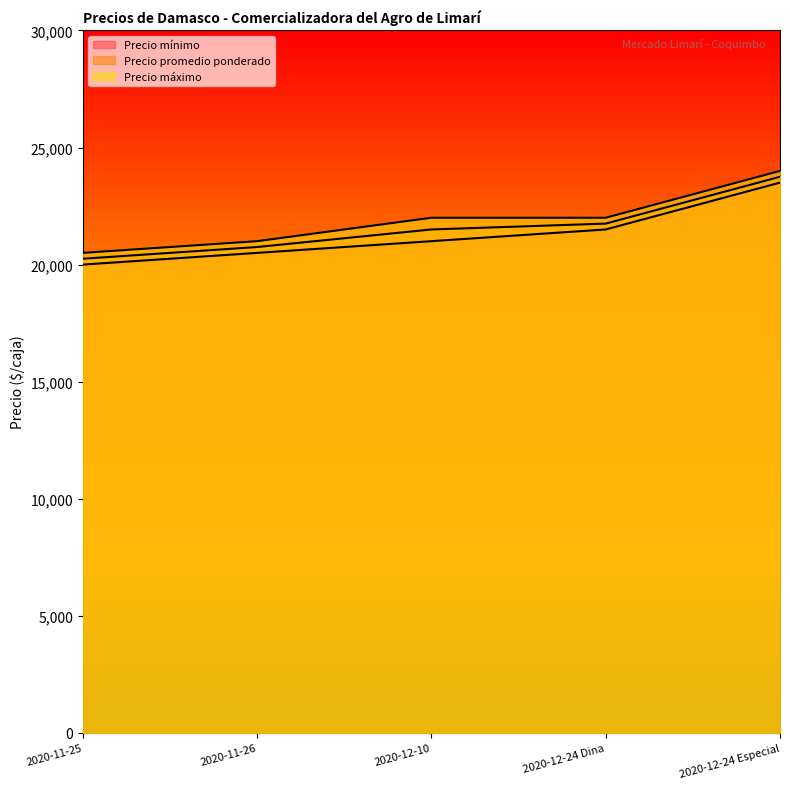

How many data points in Precio máximo are less than 22000?

2